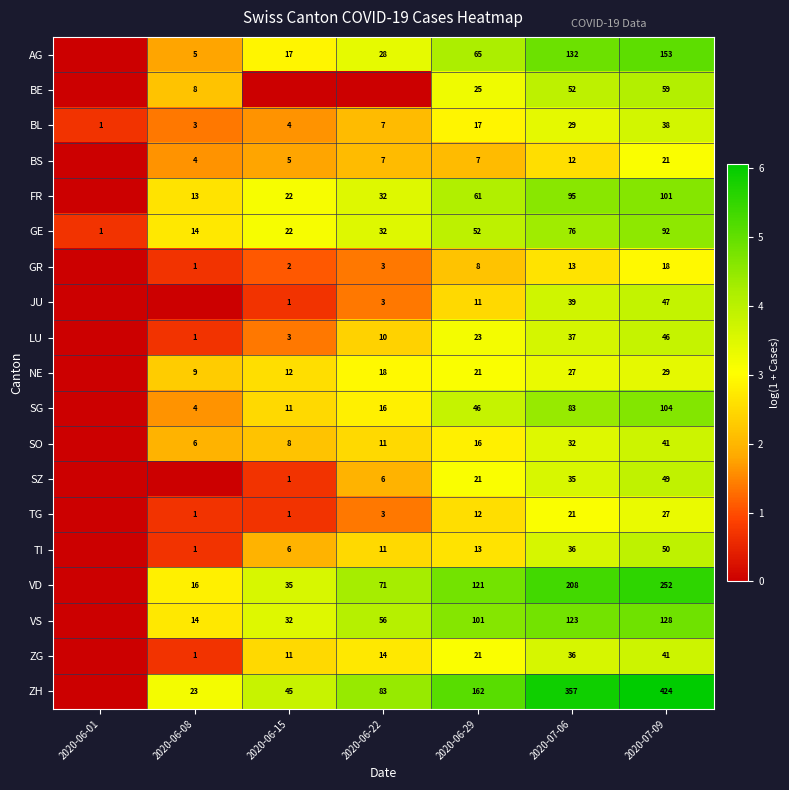

What is the difference between the JU values at 2020-06-29 and 2020-07-06?

28